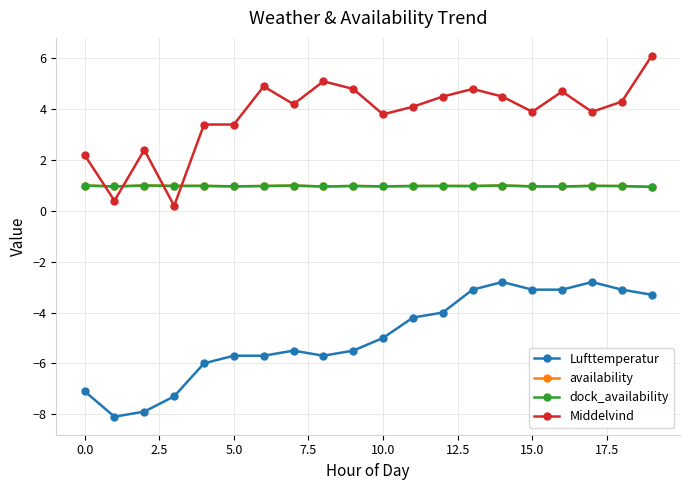

True or false: availability and dock_availability cross at least once.

False